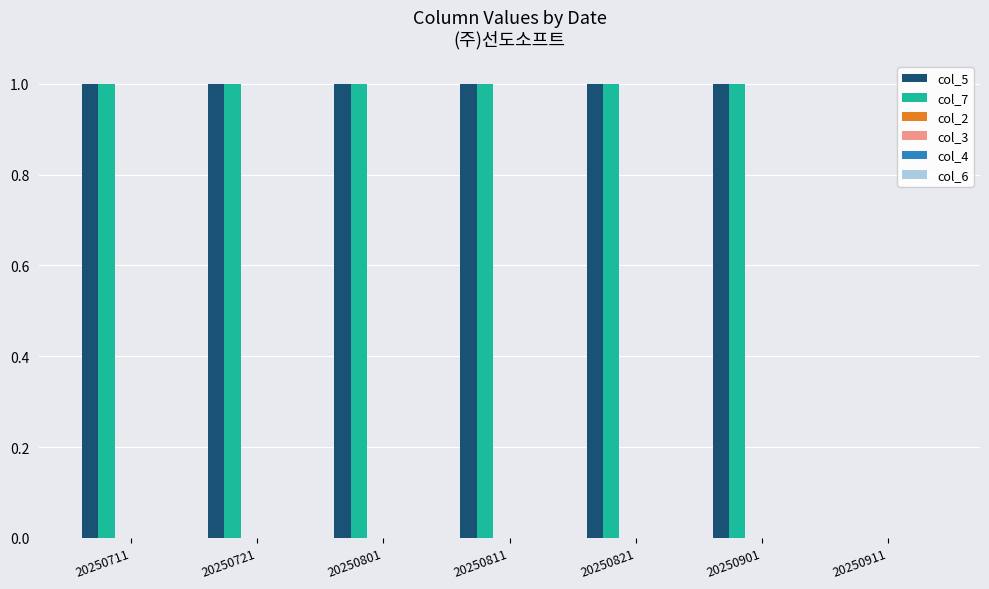

What is the sum of all col_5 values?

6